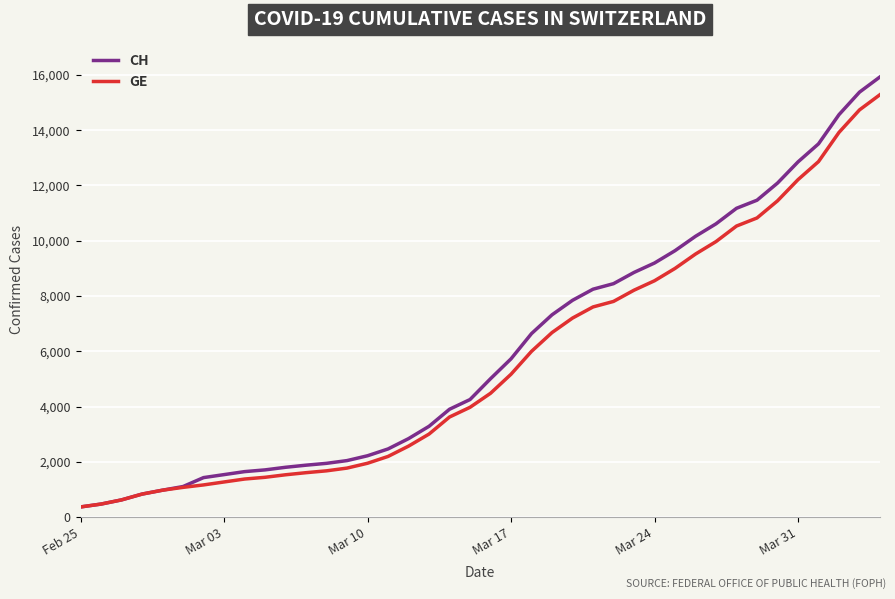

What is the minimum value for GE?

375